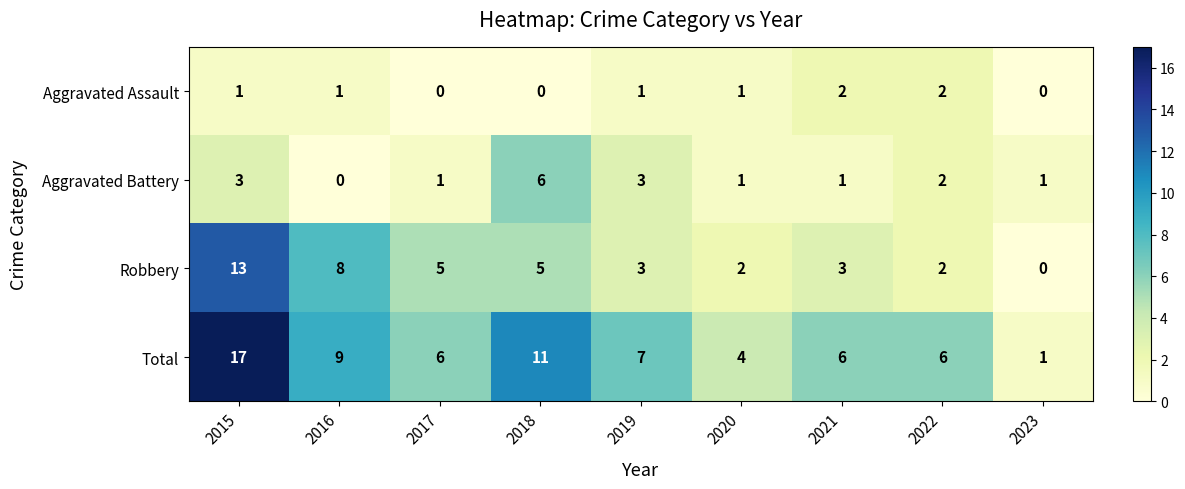

At which category is the sum across all series the highest?

2015